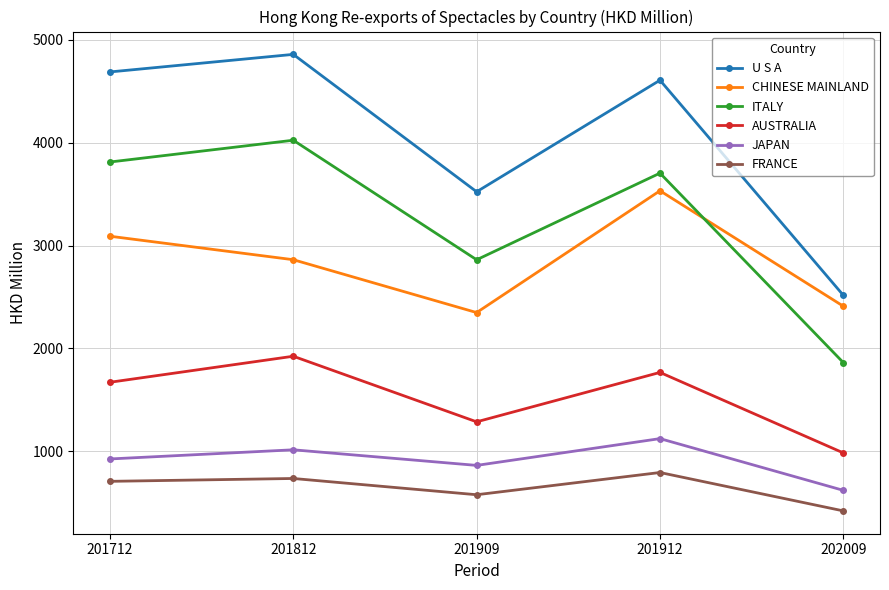

Reading left to right, transcribe all the data shown in this chart.

U S A: 4688.9	4859.7	3523.4	4608.5	2516.6
CHINESE MAINLAND: 3090.9	2862.5	2348.3	3533.2	2410.2
ITALY: 3812.8	4024.7	2861.9	3704.5	1861.7
AUSTRALIA: 1670.4	1923.6	1285.6	1766.2	983.4
JAPAN: 924.5	1013.5	861.8	1122.3	619.1
FRANCE: 706.7	734.6	576.5	792.6	419.3